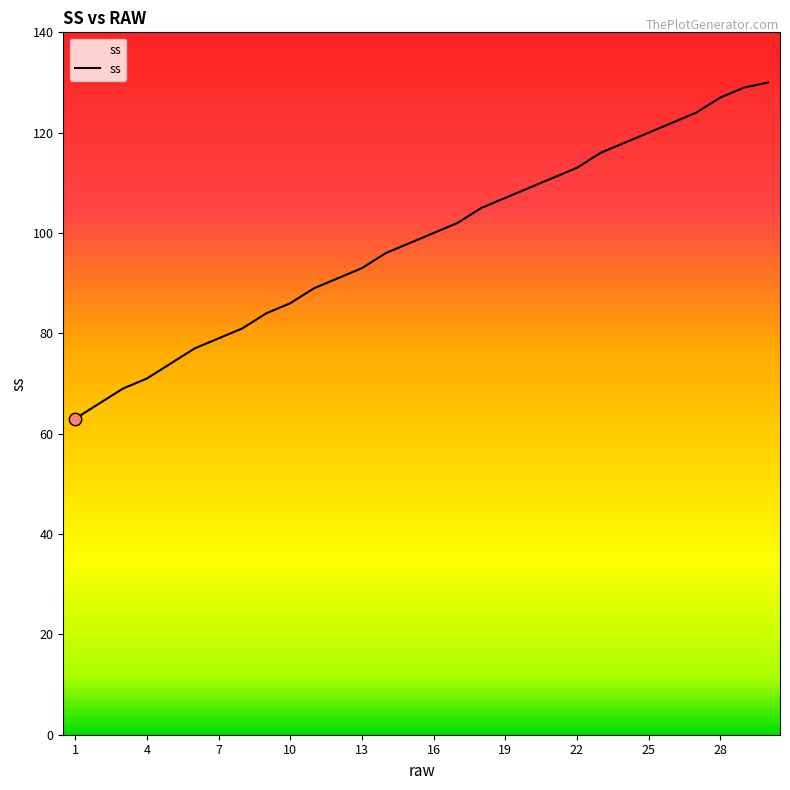

Between 23 and 1, which is larger?

23